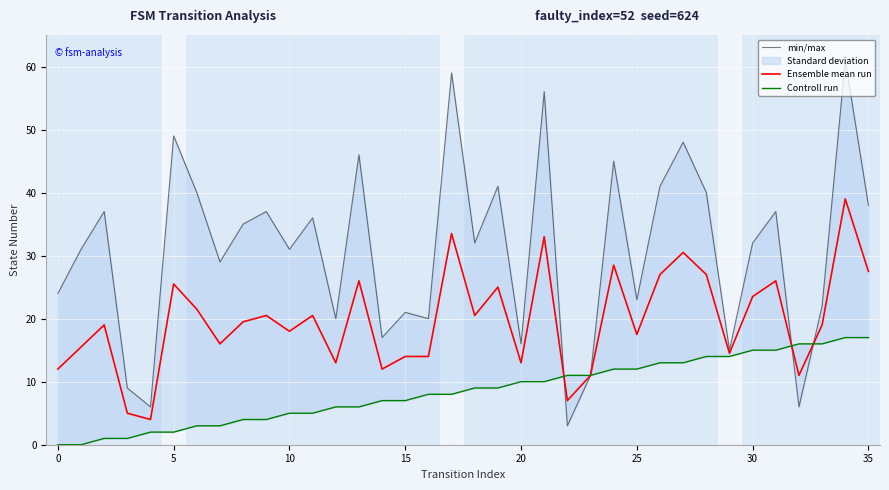

How many data points in Controll run are less than 9?

18